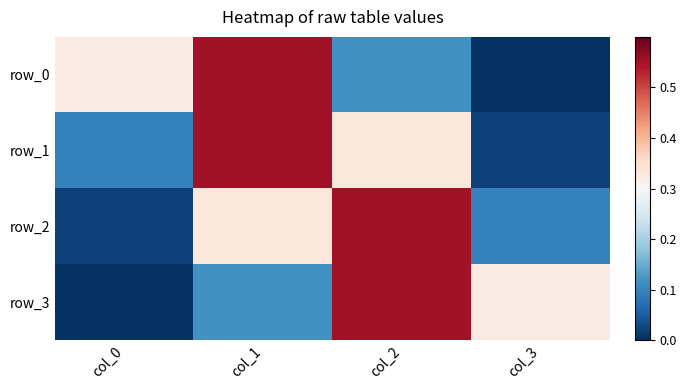

Rank the categories by row_3 value from highest to lowest.

col_2, col_3, col_1, col_0